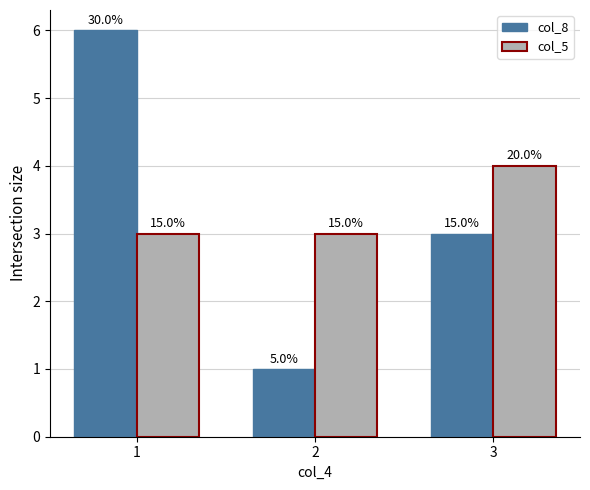

What is the sum of all col_5 values?

10